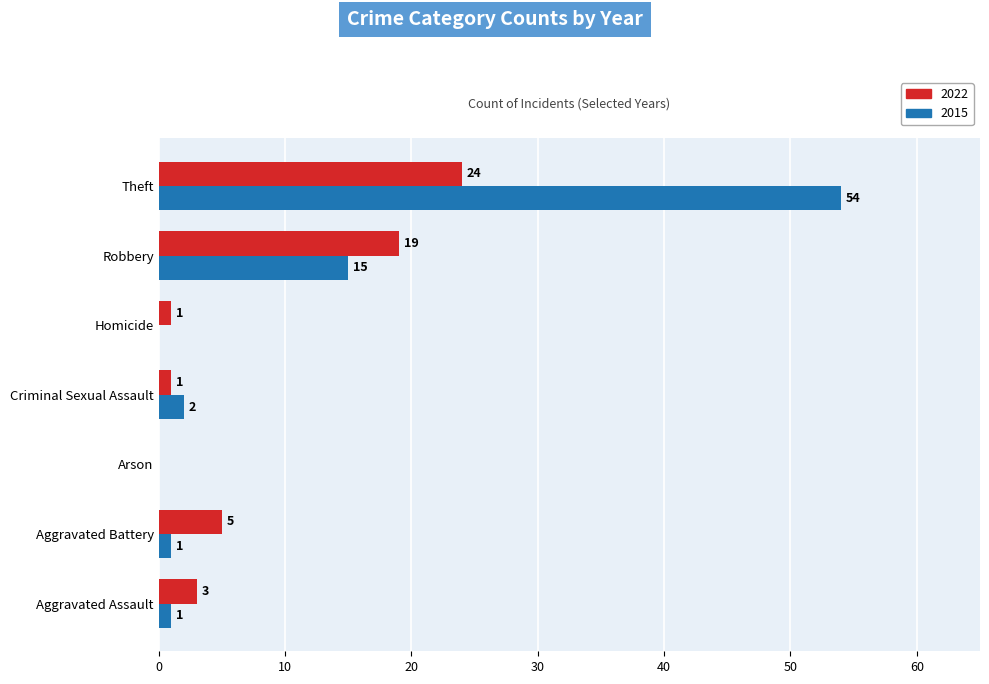

Which series has the largest total across all categories?

2015